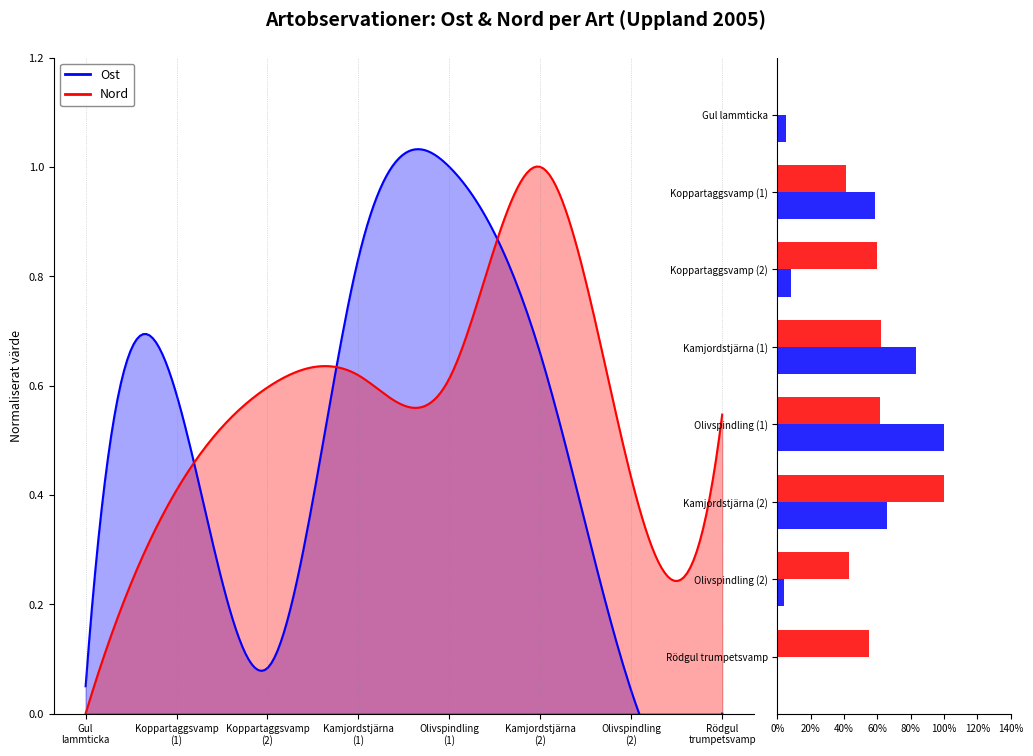

How many series are shown in this chart?

2